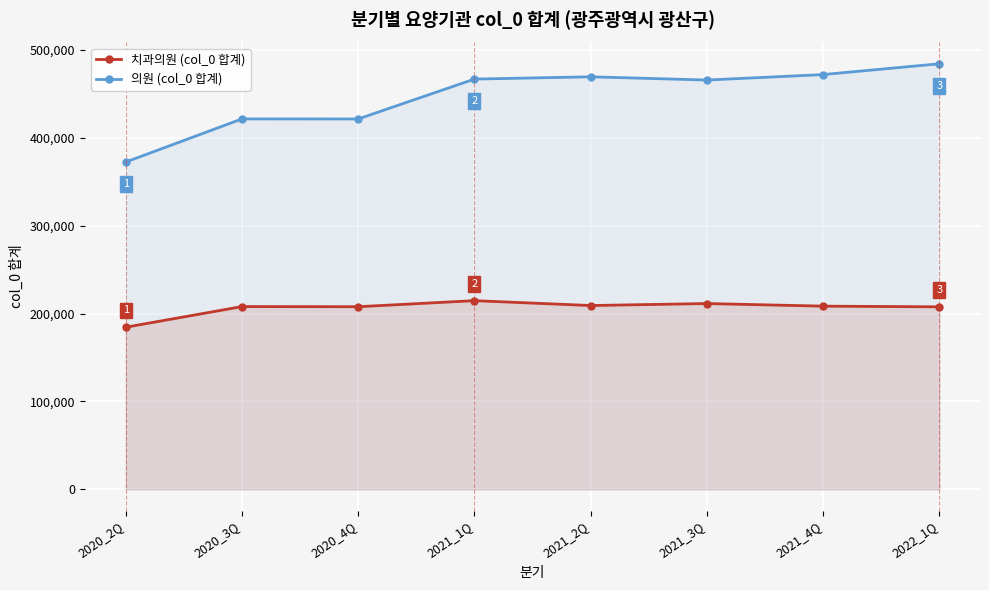

List the labels in order of 치과의원 (col_0 합계) value, smallest first.

2020_2Q, 2022_1Q, 2020_4Q, 2020_3Q, 2021_4Q, 2021_2Q, 2021_3Q, 2021_1Q